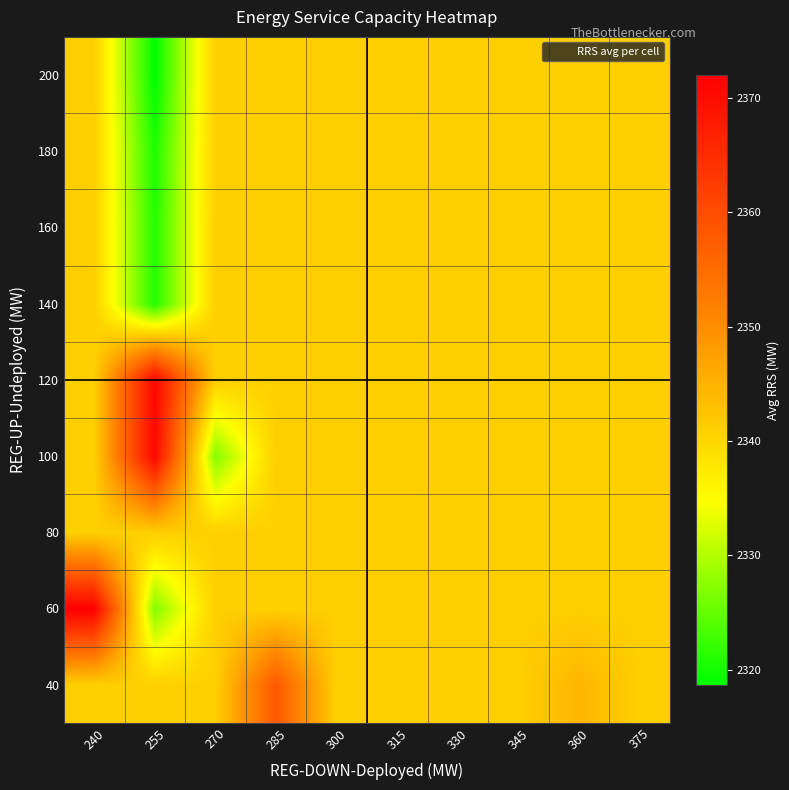

Which label corresponds to the largest value in the chart?

240